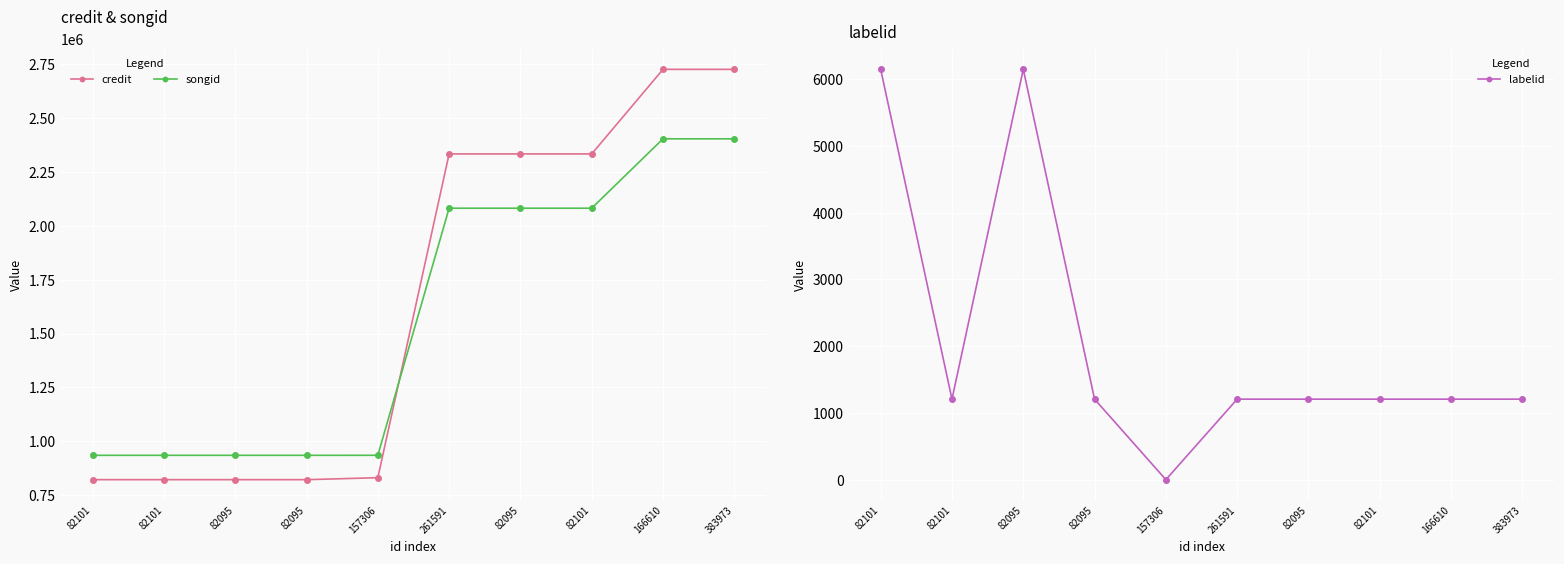

What is the label of the 6th point from the right?

157306